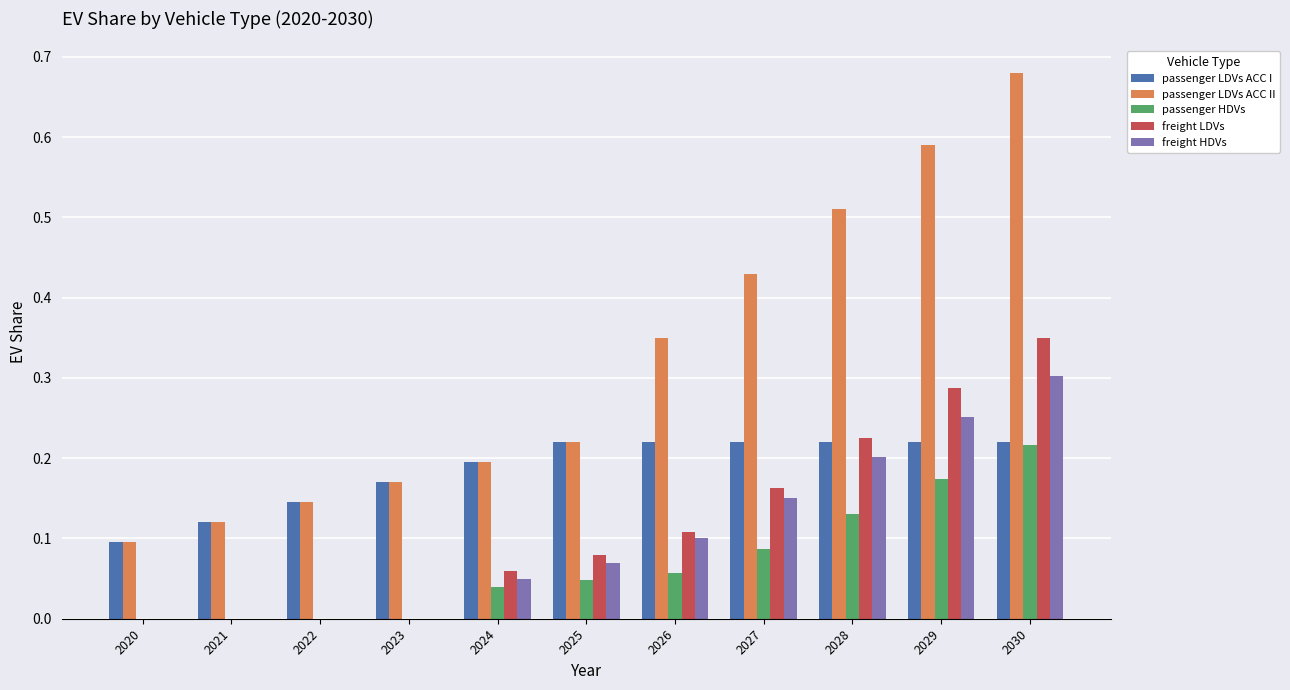

Which series has the largest range (max minus min)?

passenger LDVs ACC II